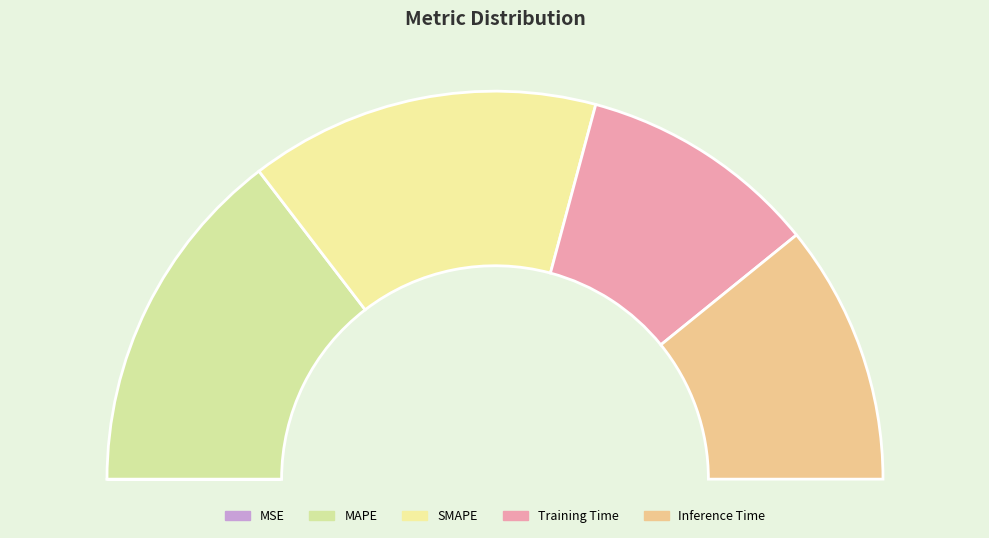

Is it true that Inference Time is 22% of the pie?

True